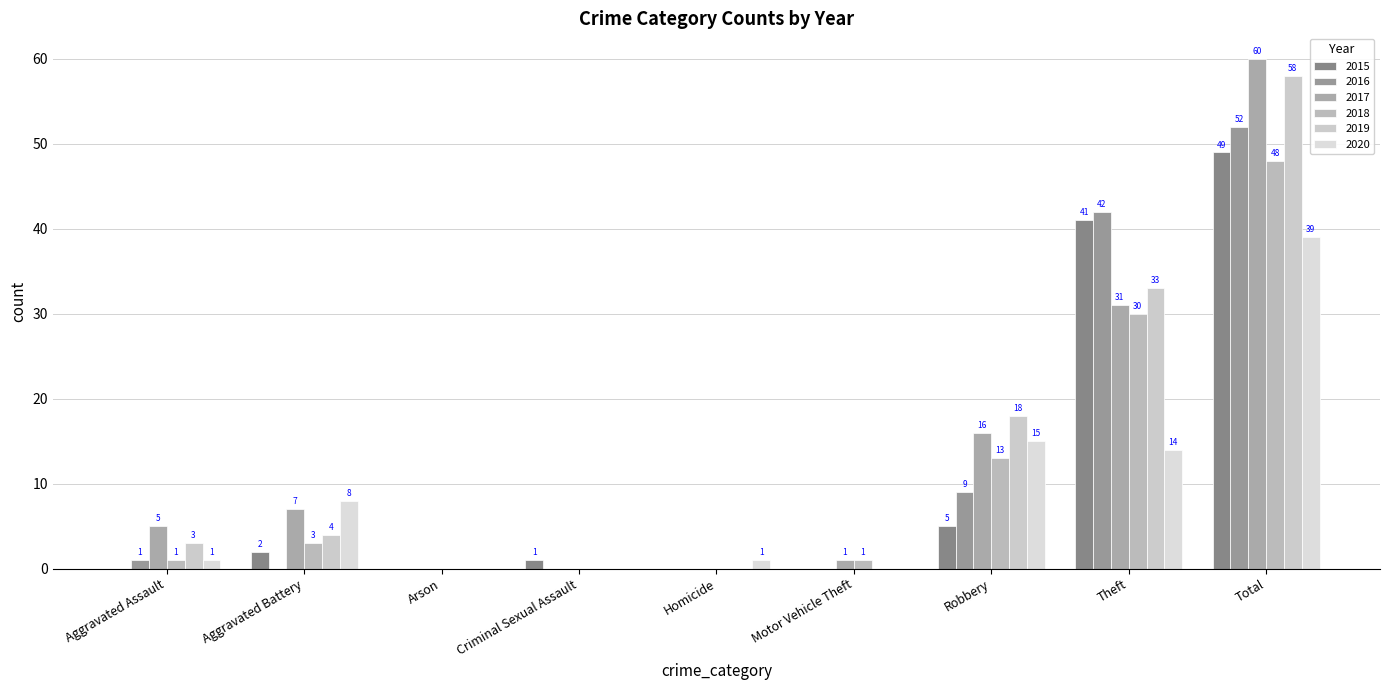

What is the difference between the 2015 values at Arson and Aggravated Battery?

2